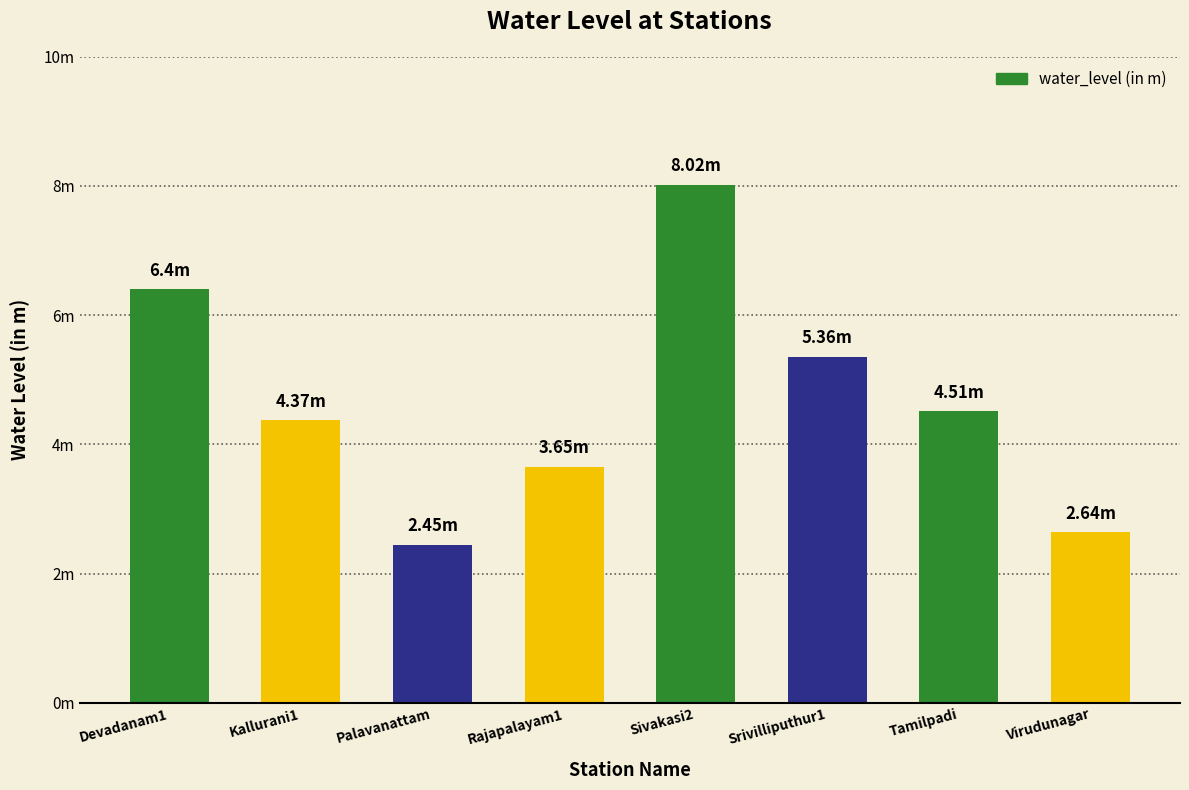

Rank the categories by value from lowest to highest.

Palavanattam, Virudunagar, Rajapalayam1, Kallurani1, Tamilpadi, Srivilliputhur1, Devadanam1, Sivakasi2